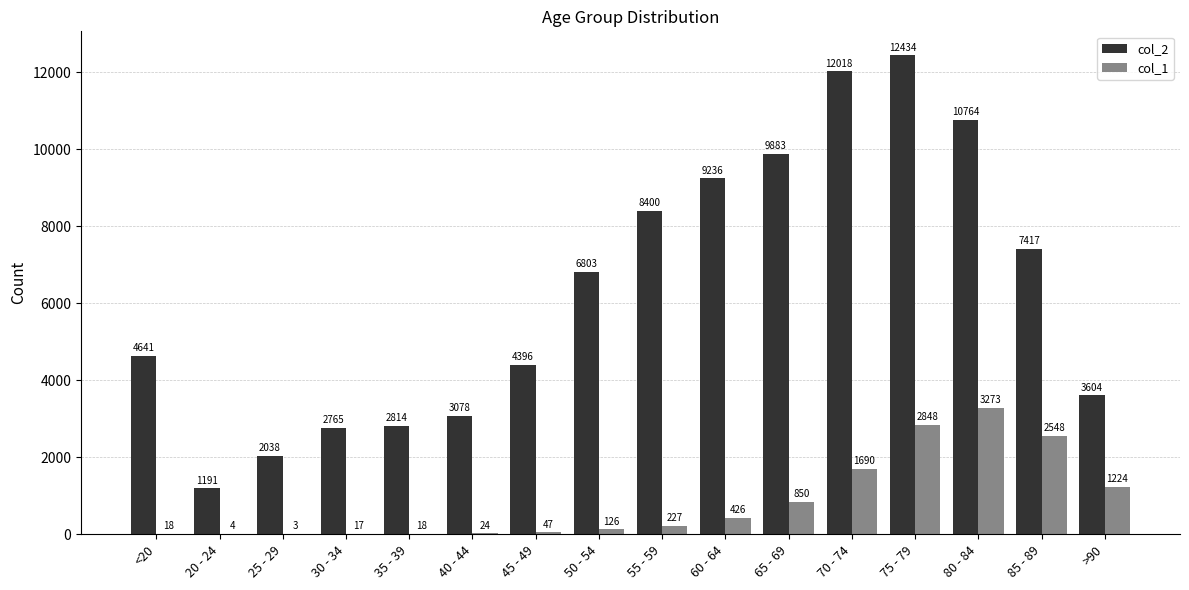

At which label does col_2 reach its peak?

75 - 79